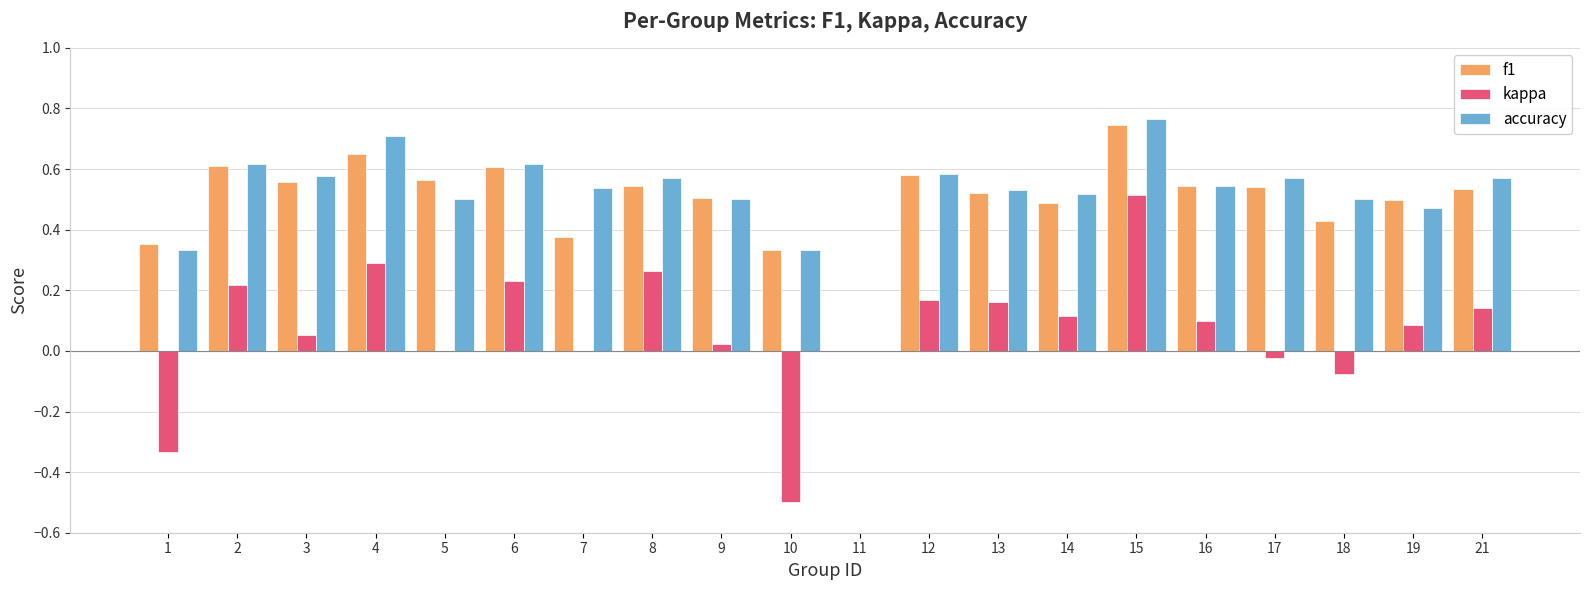

At which label is accuracy closest to 0?

11